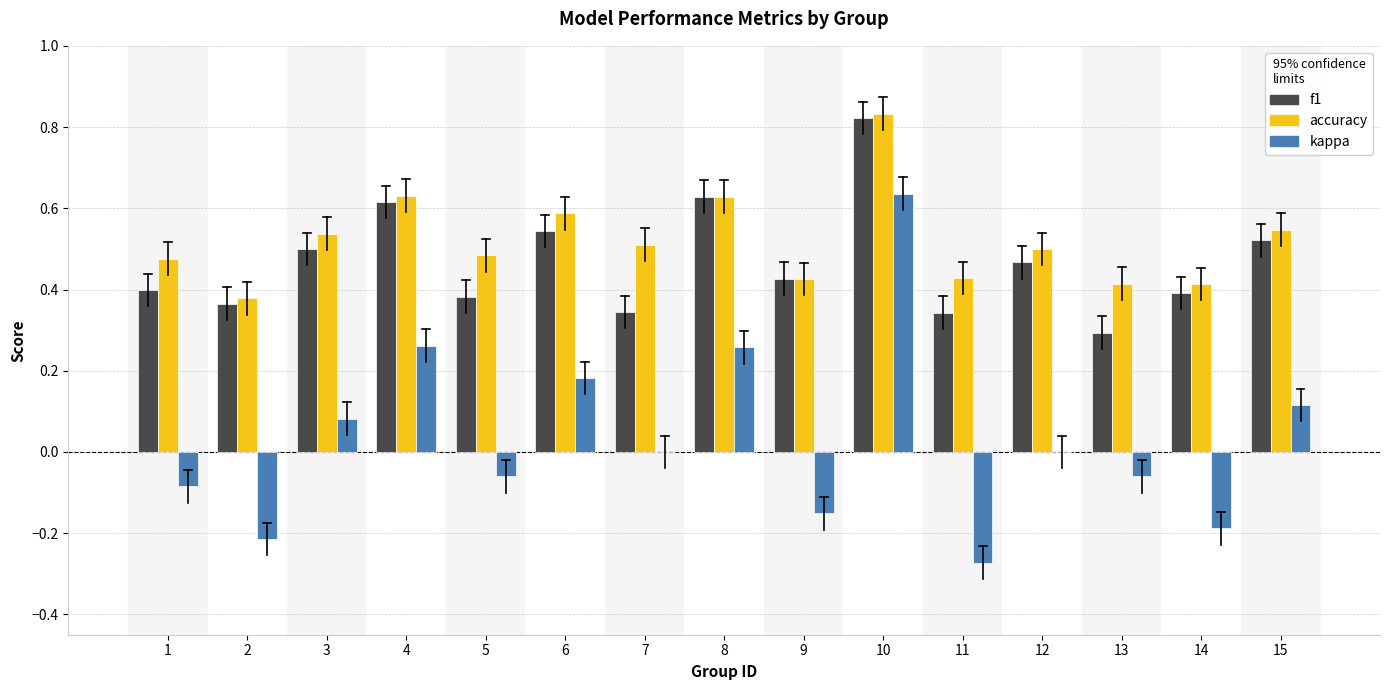

Which series changed the most between 6 and 8?

f1